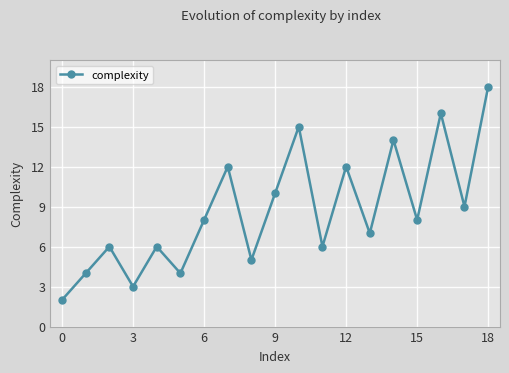

How many values are below 8?

9